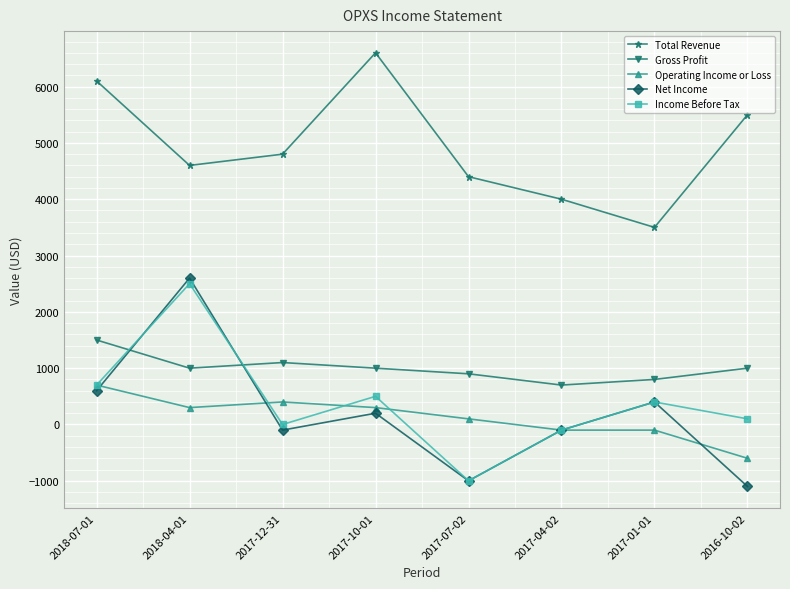

At which label does Total Revenue first exceed 4800?

2018-07-01